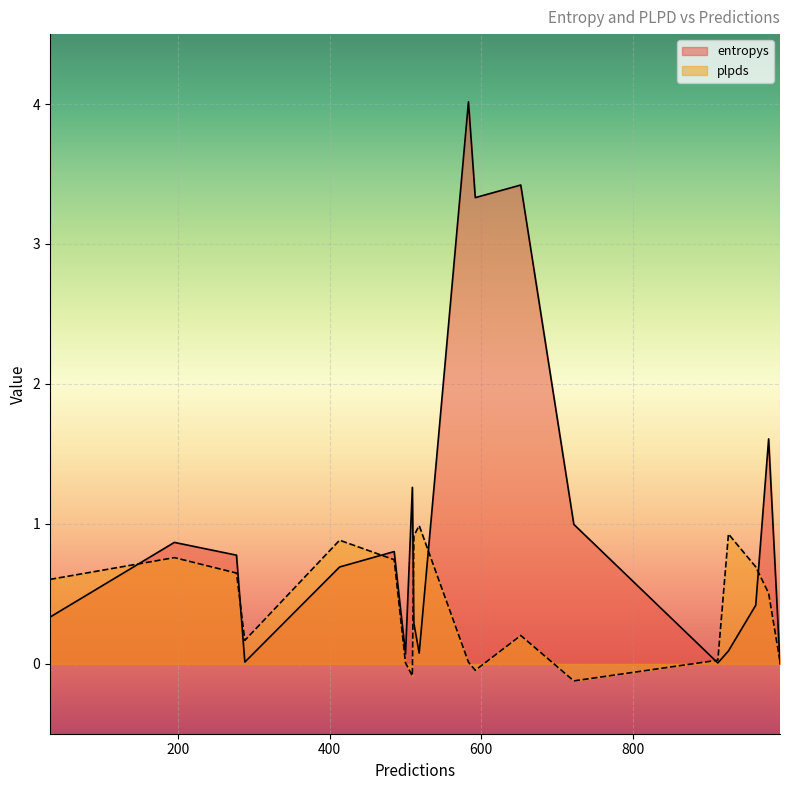

List the series in order of their peak value, lowest first.

plpds, entropys